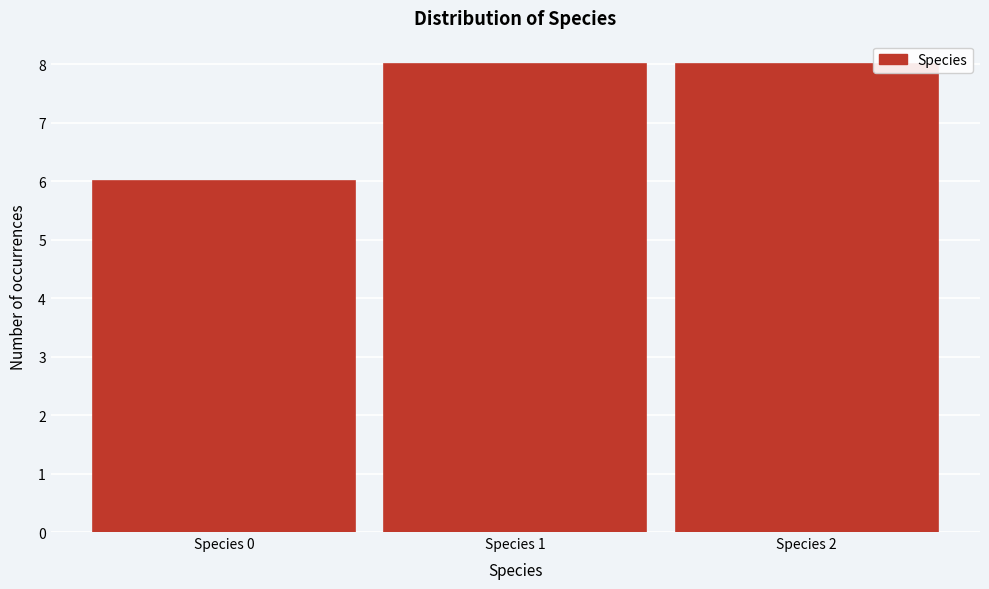

Reading left to right, transcribe this chart: for each bar, give the range it covers on the x-axis and its height. The values are not printed on the chart, so give them approximately, as read against the axis.

-0.5 to 0.5: 6
0.5 to 1.5: 8
1.5 to 2.5: 8